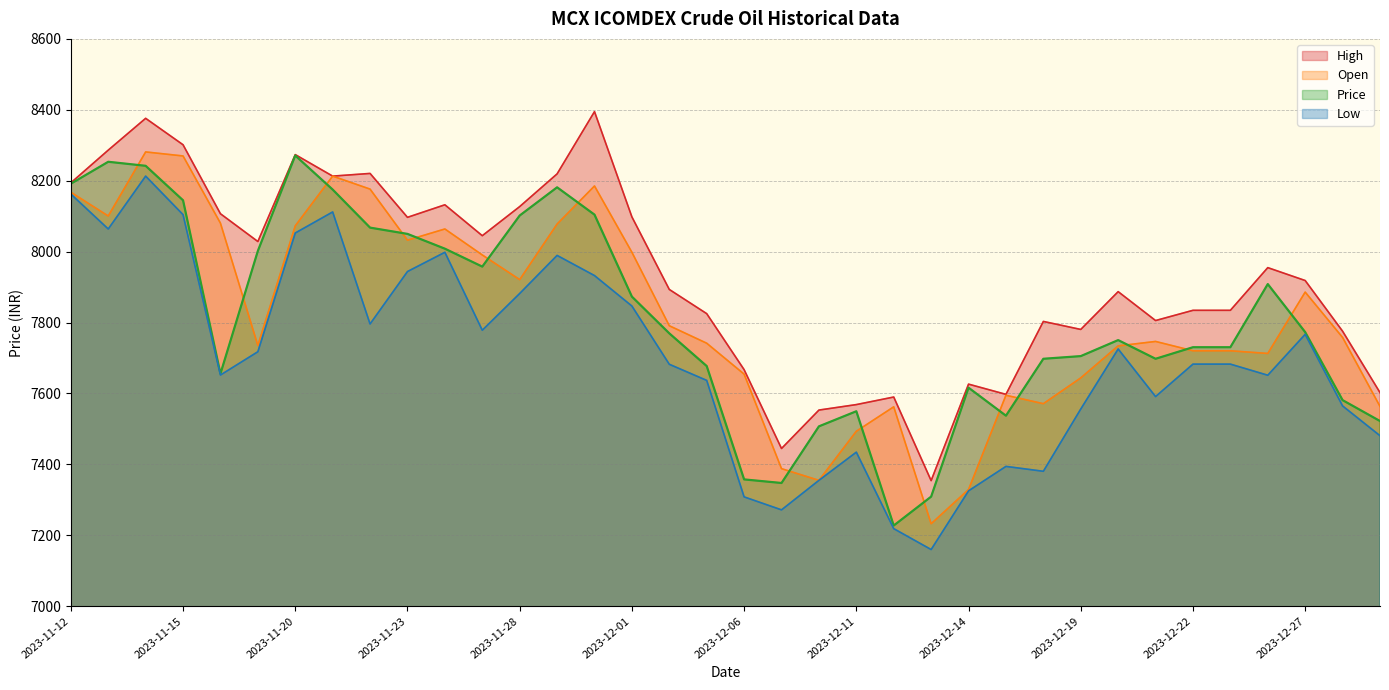

Rank the series by their maximum value, from highest to lowest.

High, Open, Price, Low